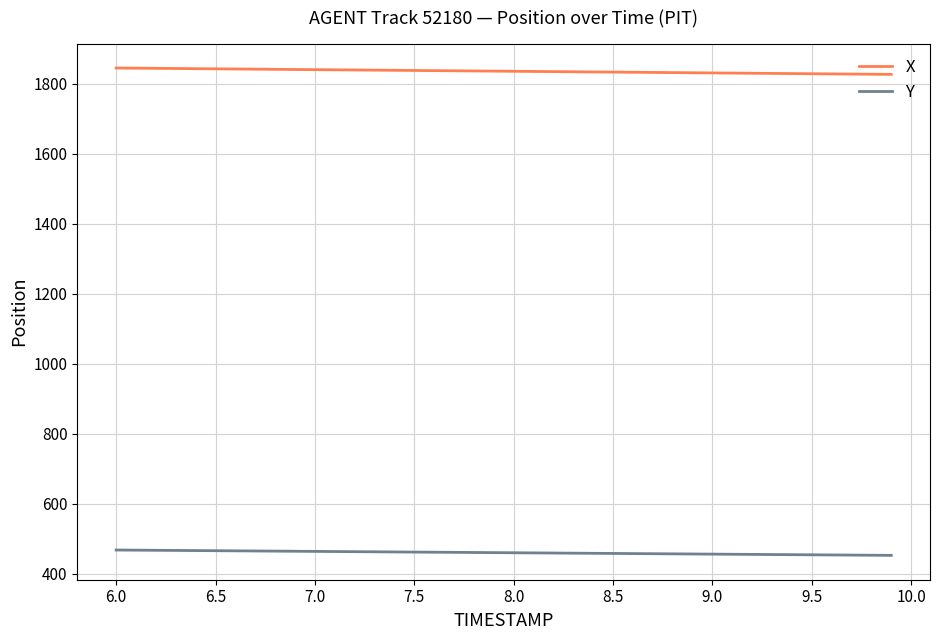

True or false: X and Y cross at least once.

False